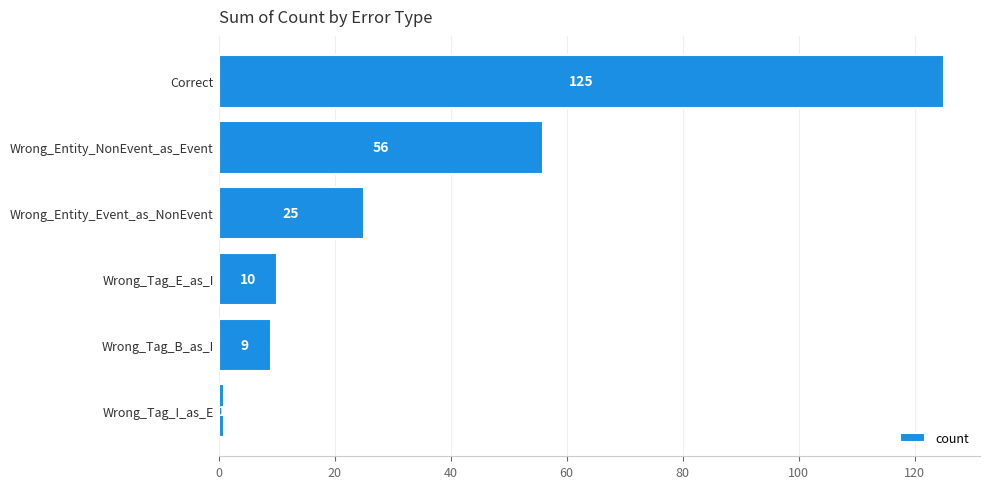

True or false: the data shows 2 at Wrong_Tag_E_as_I.

False